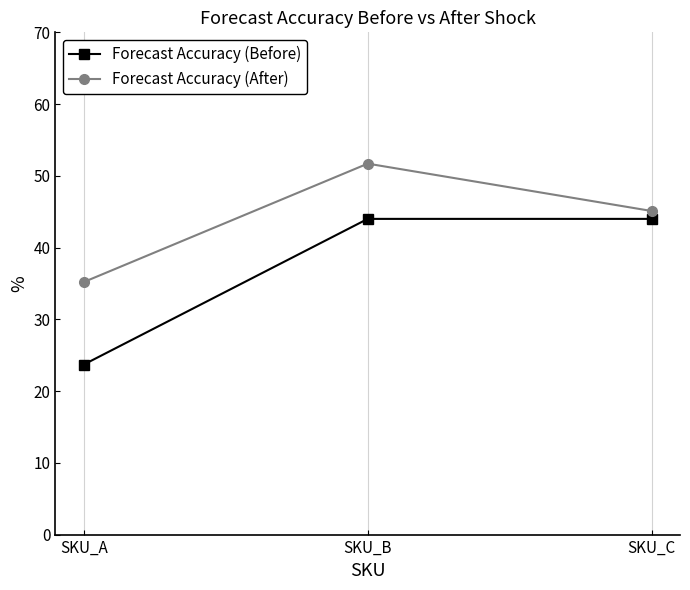

Reading left to right, list all the values displayed in this chart.

Forecast Accuracy (Before): 0.2	0.4	0.4
Forecast Accuracy (After): 0.4	0.5	0.5